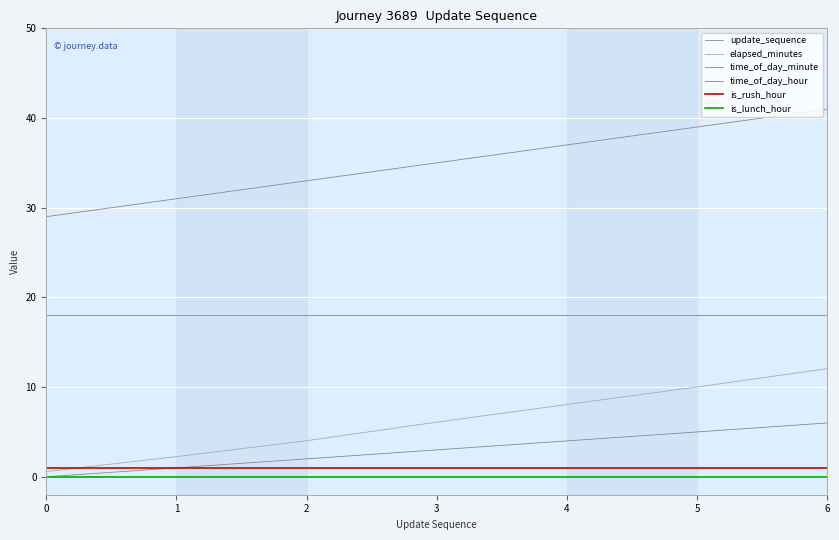

How many lines are shown in the chart?

6